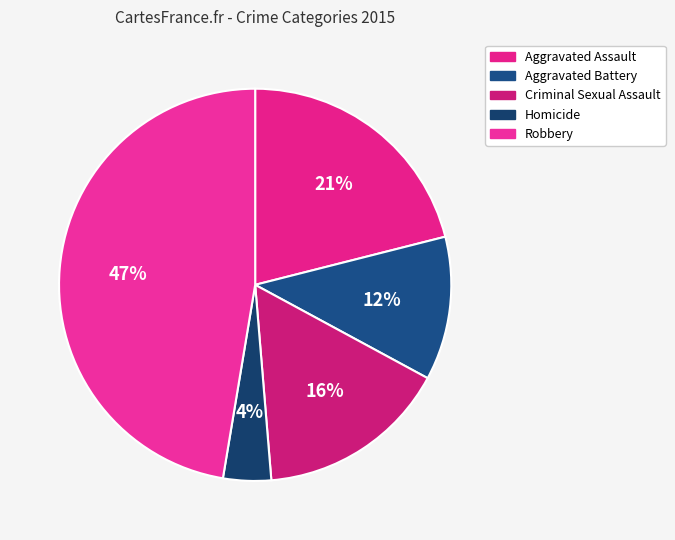

To the nearest percent, what percentage of the pie is Homicide?

4%